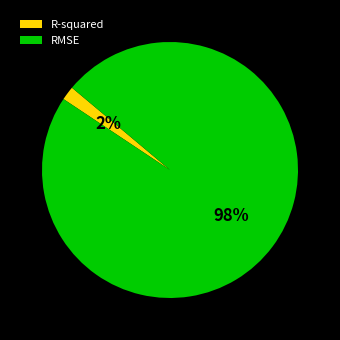

Which slice is the smallest?

R-squared